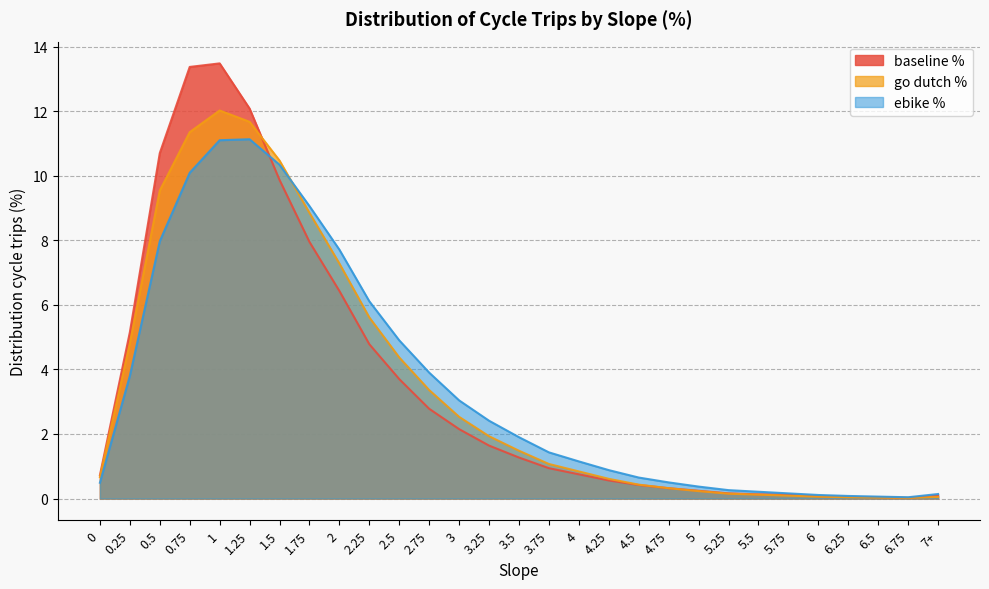

In go dutch %, how many points are lower than both neighbors (excluding endpoints)?

1